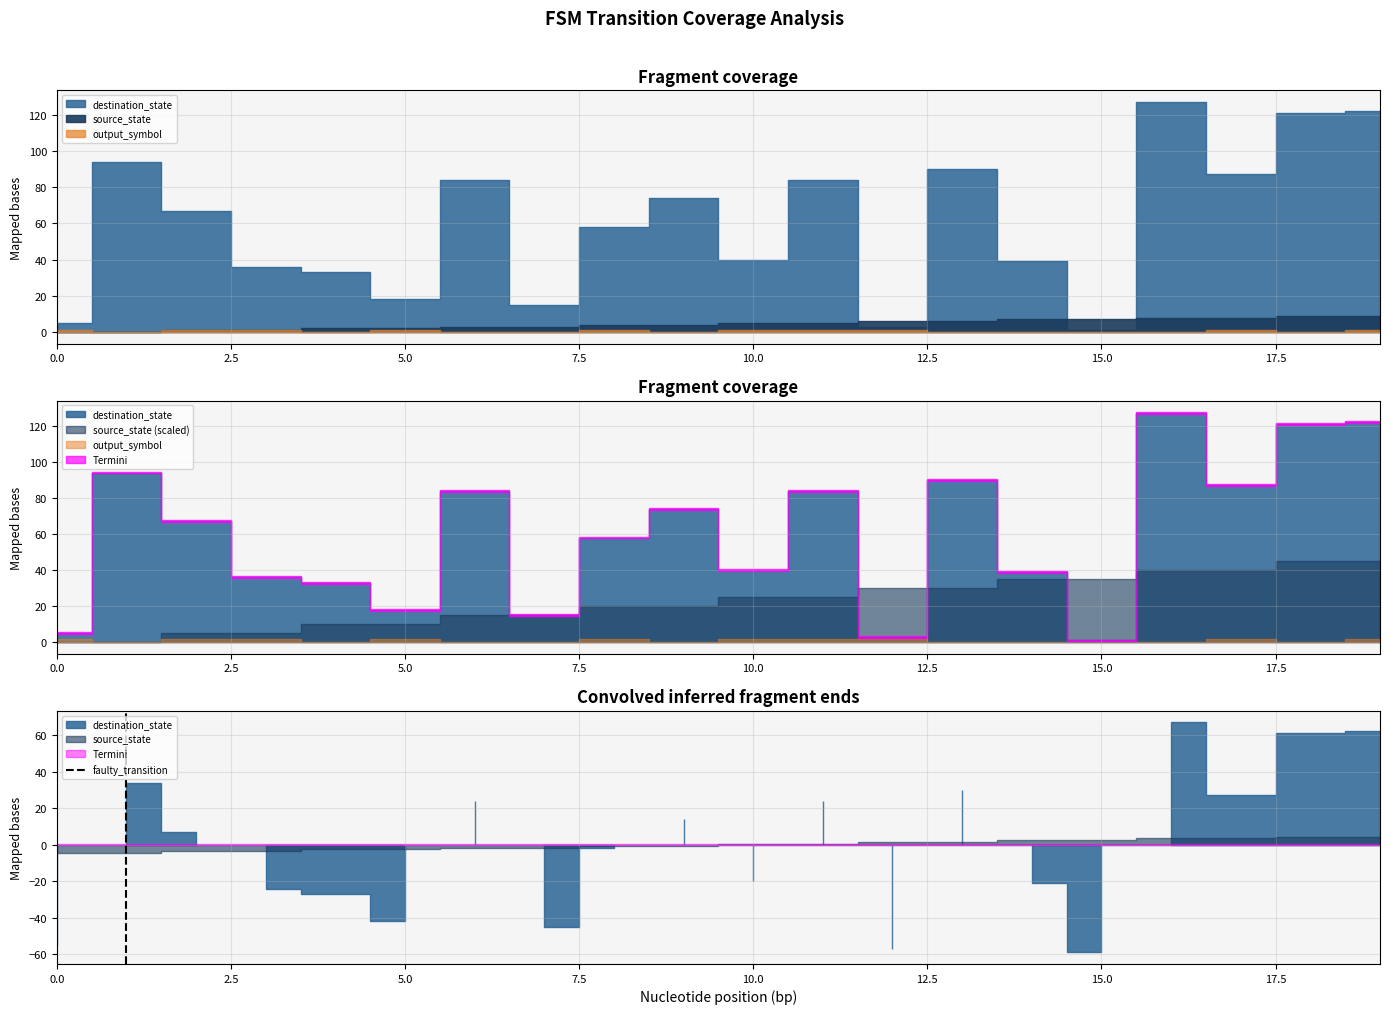

The chart shows a value of 1 at 2.5. True or false?

True